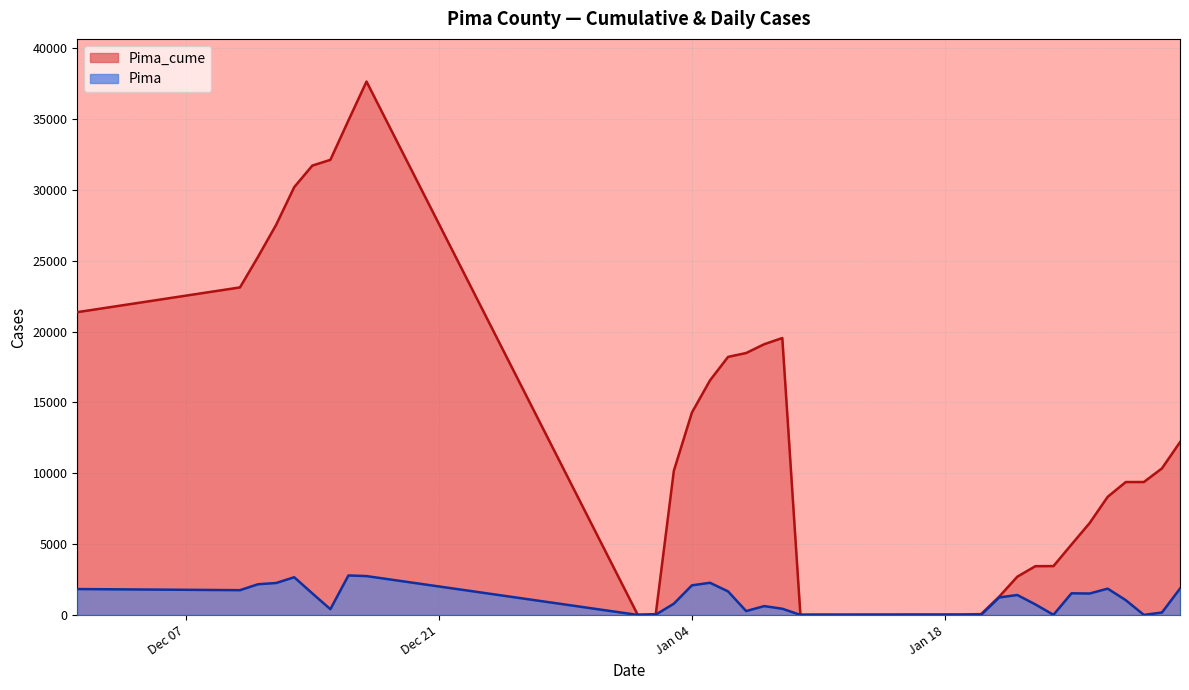

List the series in order of their peak value, highest first.

Pima_cume, Pima